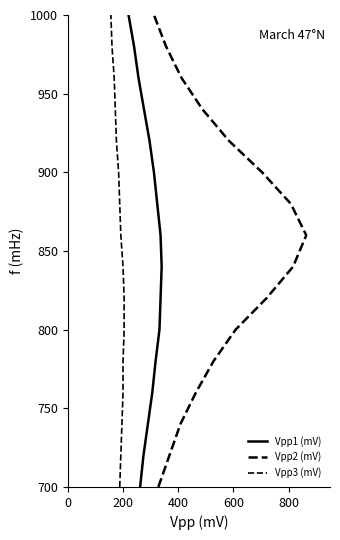

Is it true that Vpp2 (mV) equals 296 at 15?

False